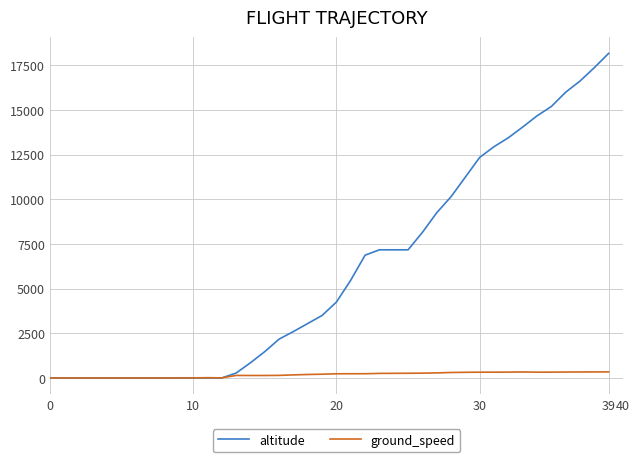

Which series has the largest total across all categories?

altitude